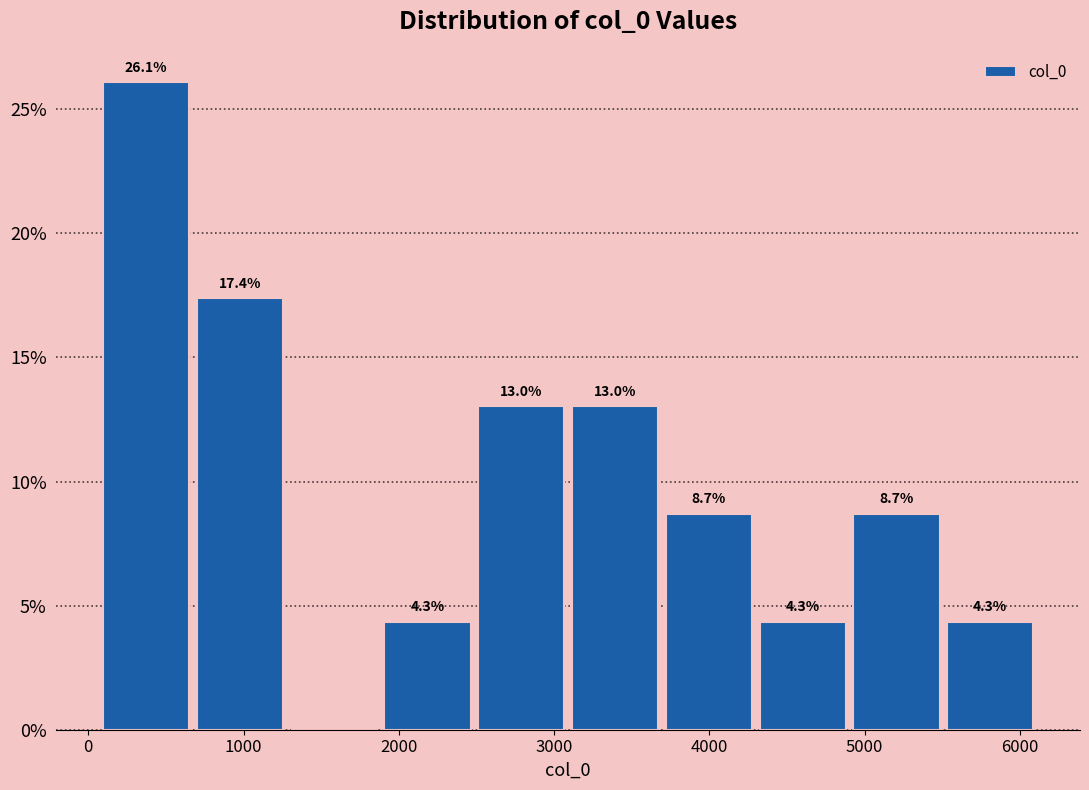

Which range on the x-axis has the tallest bar?

100 to 700